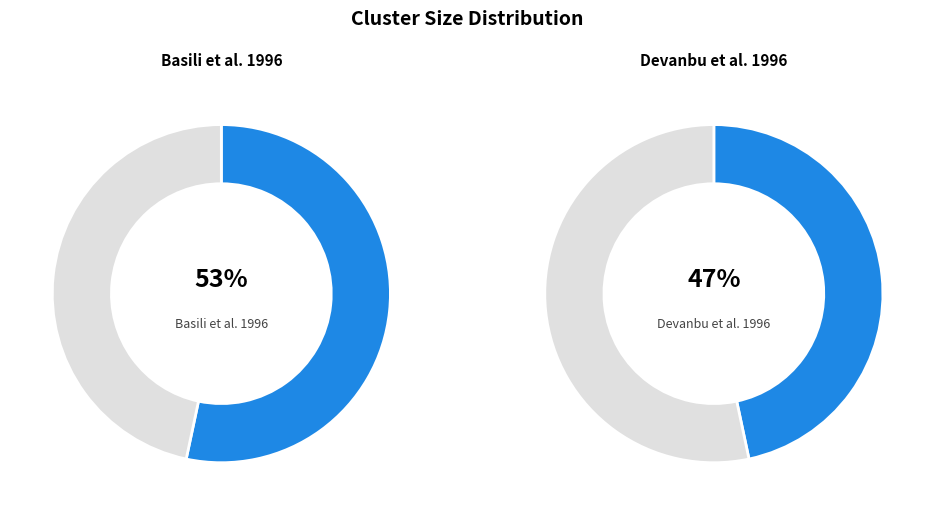

How many slices are in this pie chart?

2